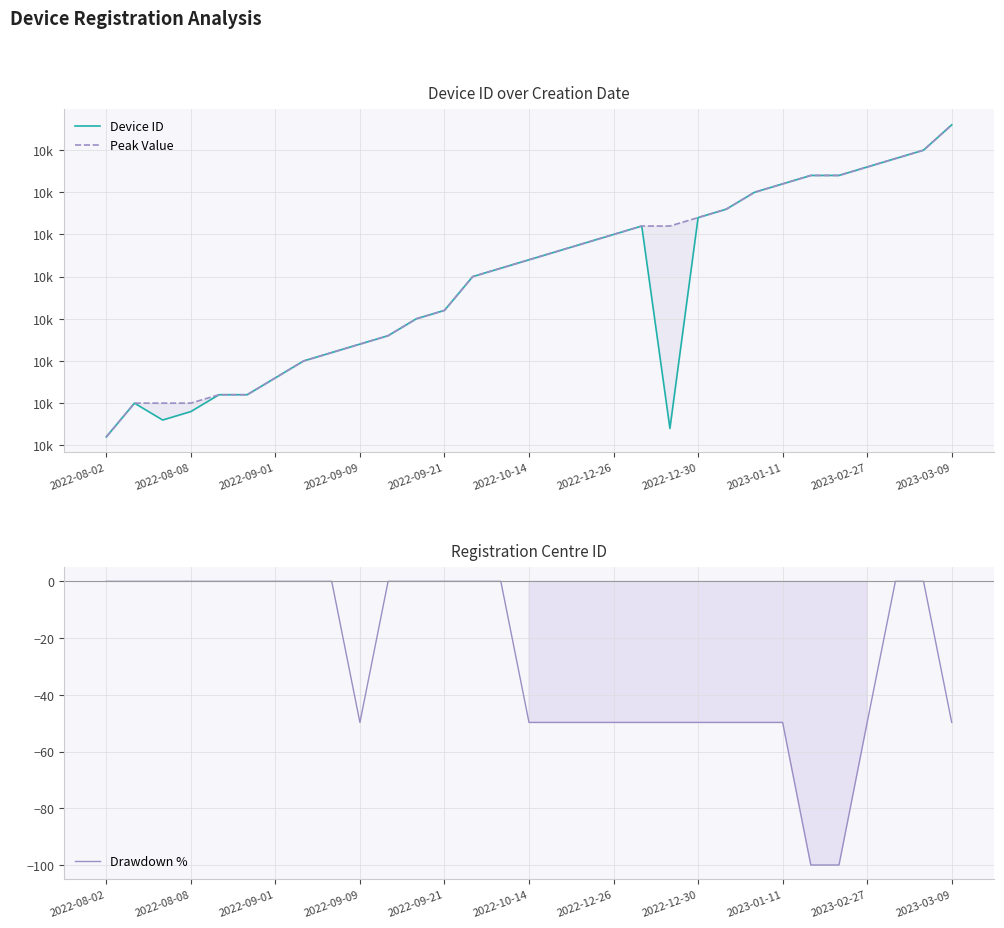

Reading left to right, extract all data points from this chart.

Device ID: 10001.0	10005.0	10003.0	10004.0	10006.0	10006.0	10008.0	10010.0	10011.0	10012.0	10013.0	10015.0	10016.0	10020.0	10021.0	10022.0	10023.0	10024.0	10025.0	10026.0	10002.0	10027.0	10028.0	10030.0	10031.0	10032.0	10032.0	10033.0	10034.0	10035.0	10038.0
Peak Value: 10001.0	10005.0	10005.0	10005.0	10006.0	10006.0	10008.0	10010.0	10011.0	10012.0	10013.0	10015.0	10016.0	10020.0	10021.0	10022.0	10023.0	10024.0	10025.0	10026.0	10026.0	10027.0	10028.0	10030.0	10031.0	10032.0	10032.0	10033.0	10034.0	10035.0	10038.0
Drawdown %: 0.0	0.0	0.0	0.0	0.0	0.0	0.0	0.0	0.0	-49.7	0.0	0.0	0.0	0.0	0.0	-49.7	-49.7	-49.7	-49.7	-49.7	-49.7	-49.7	-49.7	-49.7	-49.7	-100.0	-100.0	-49.7	0.0	0.0	-49.7